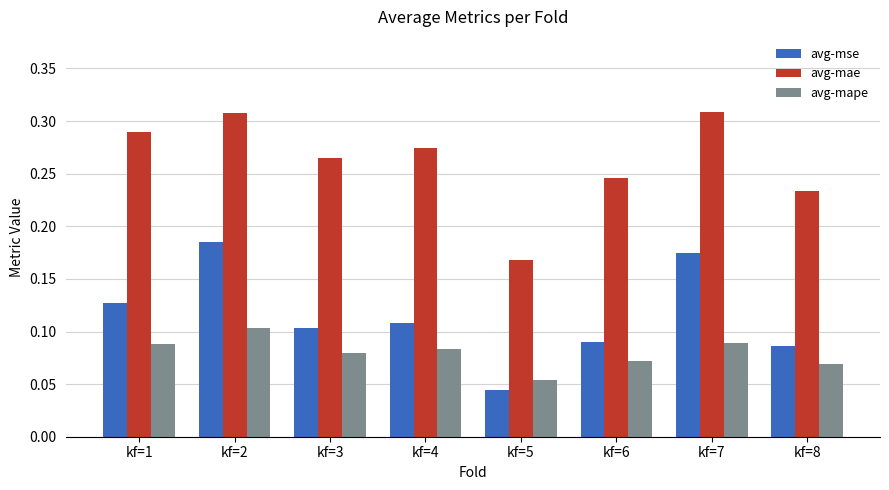

Which category has the lowest value across all series?

kf=5